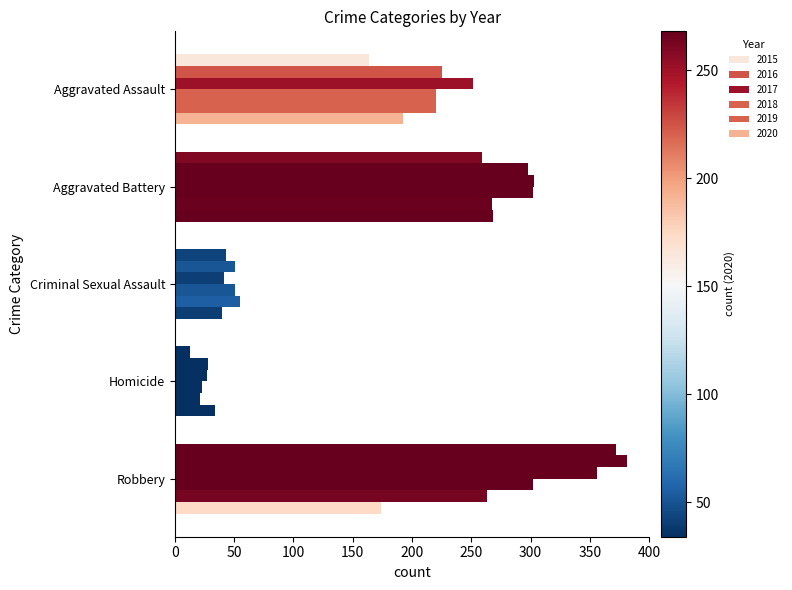

List the series in order of their peak value, highest first.

2016, 2015, 2017, 2018, 2020, 2019